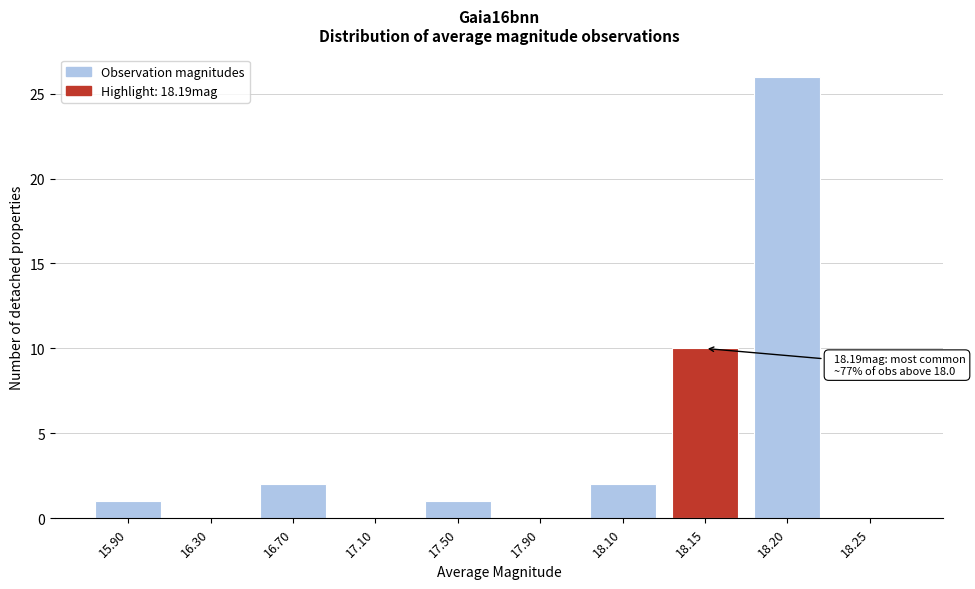

Reading right to left, list all the values displayed in this chart.

18.25=0	18.20=26	18.15=10	18.10=2	17.90=0	17.50=1	17.10=0	16.70=2	16.30=0	15.90=1